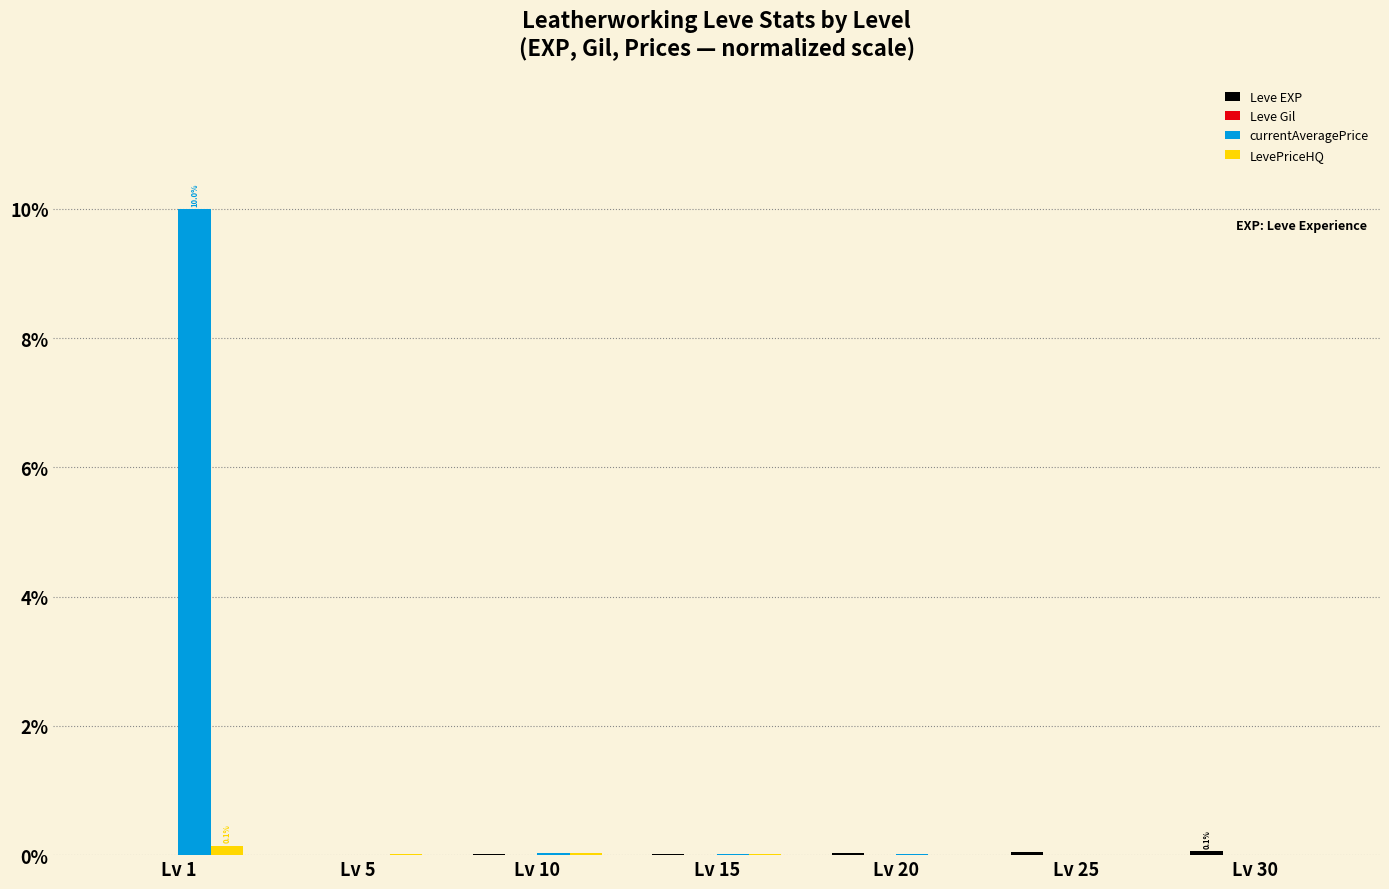

At which category is the sum across all series the highest?

Lv 1